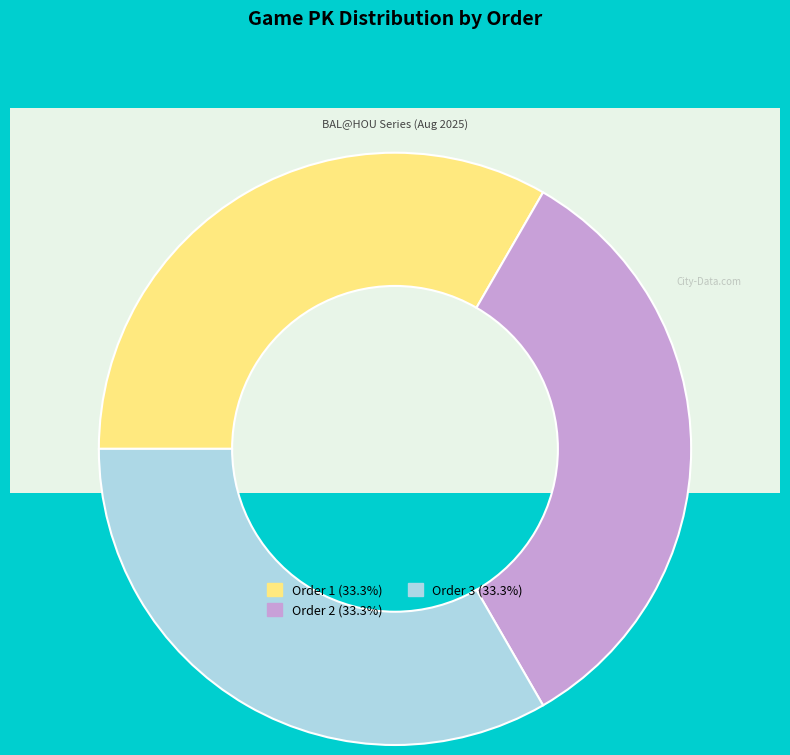

What is the largest slice in the pie chart?

3